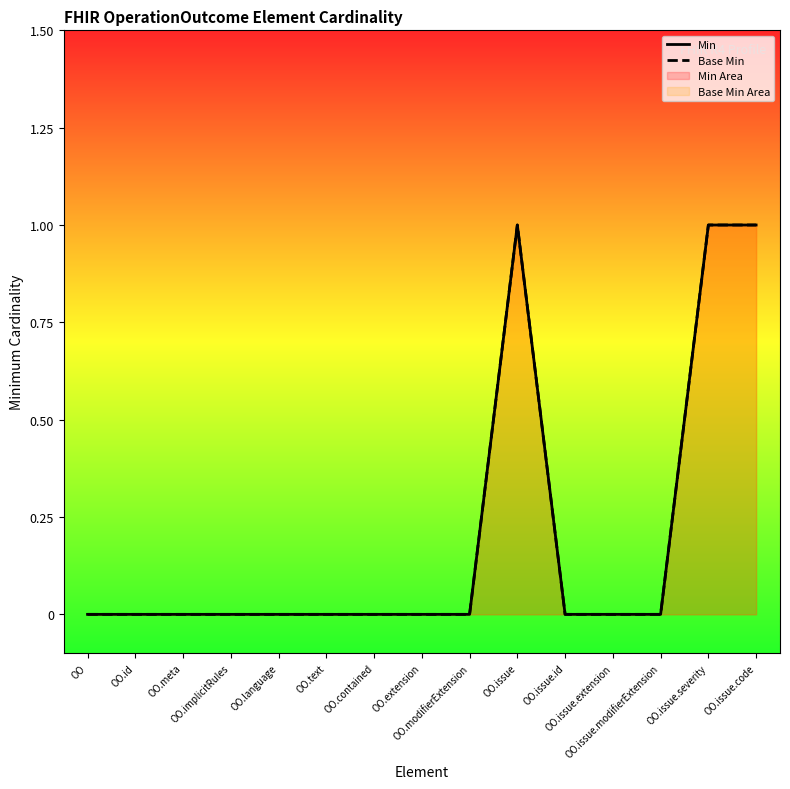

True or false: Base Min has a value of 1 at OO.issue.severity.

False